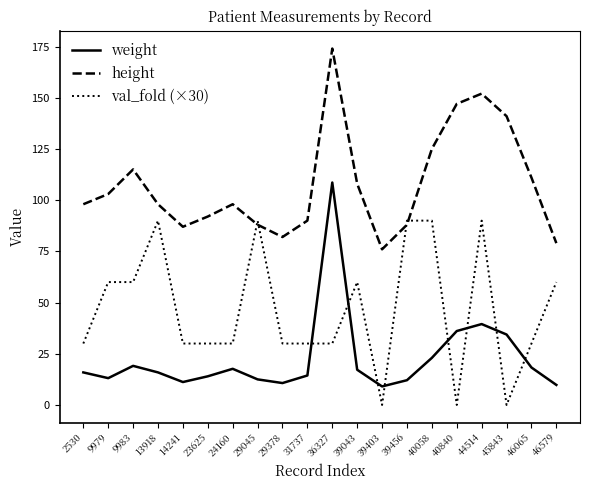

Which series has the largest total across all categories?

height